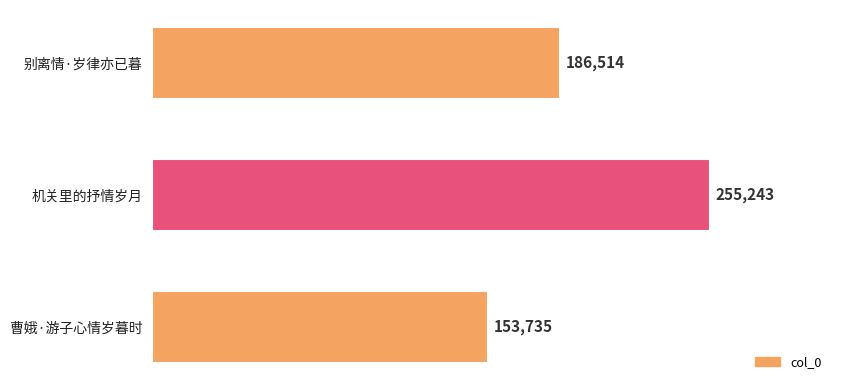

List the labels in order of value, smallest first.

曹娥·游子心情岁暮时, 别离情·岁律亦已暮, 机关里的抒情岁月